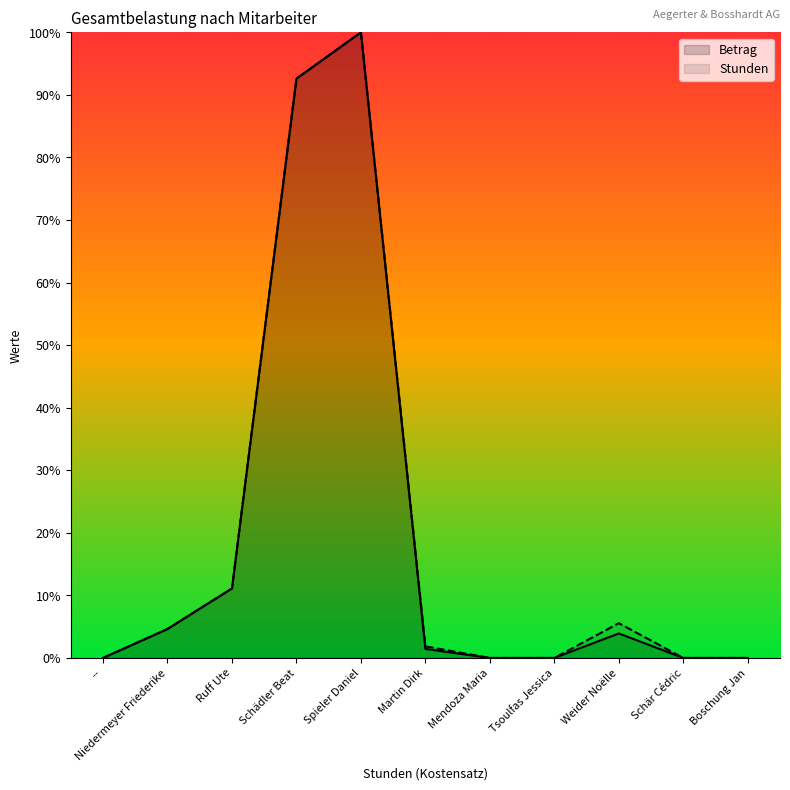

Which series has the largest total across all categories?

Stunden